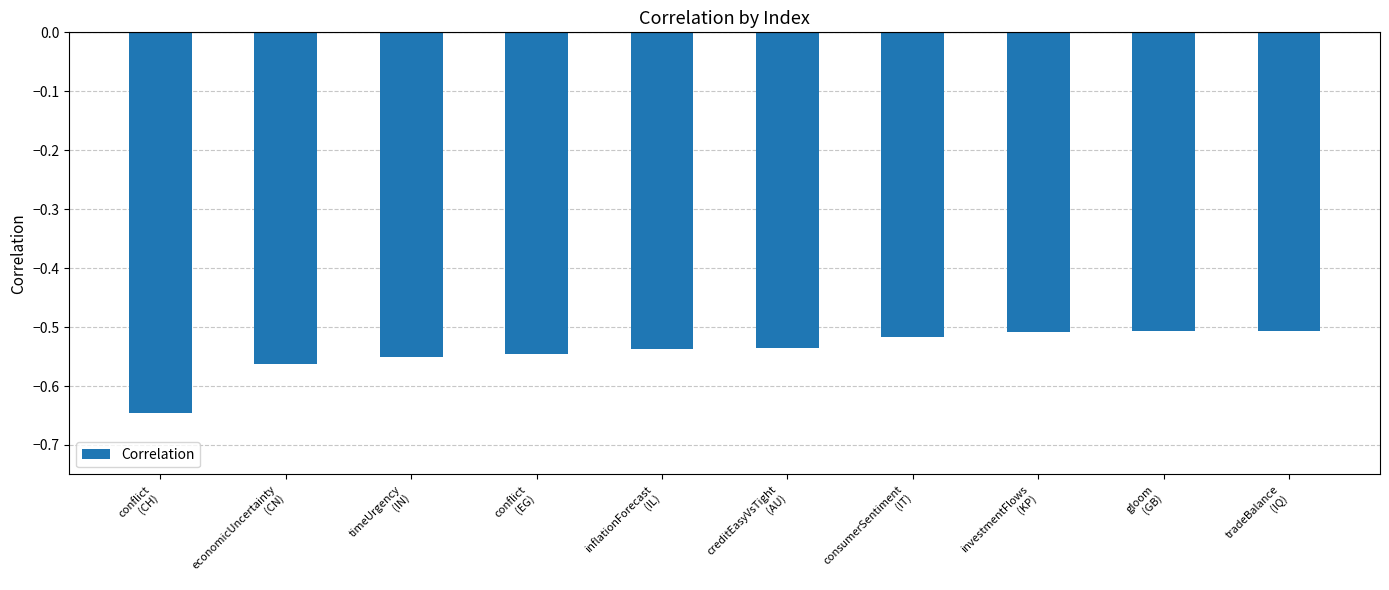

What is the sum of all values?

-5.4